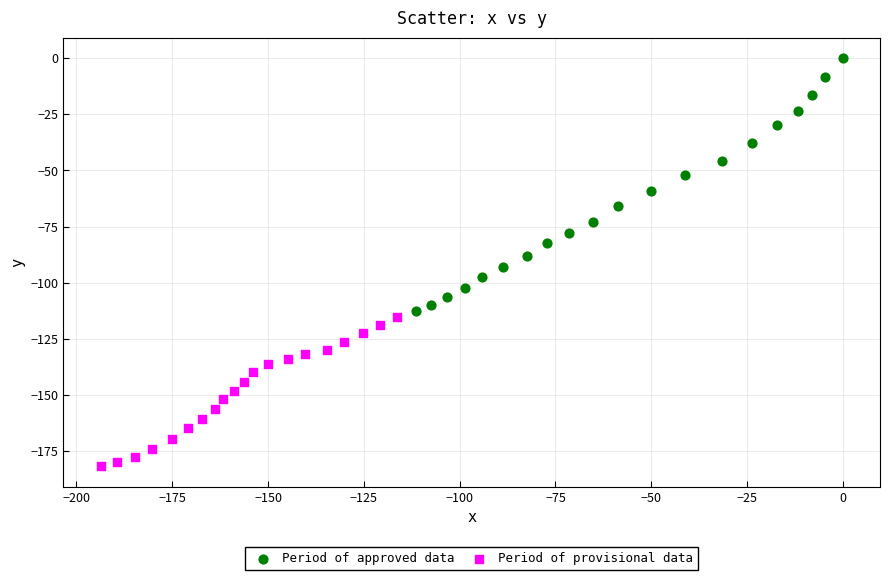

Which series reaches the minimum Y coordinate?

Period of provisional data